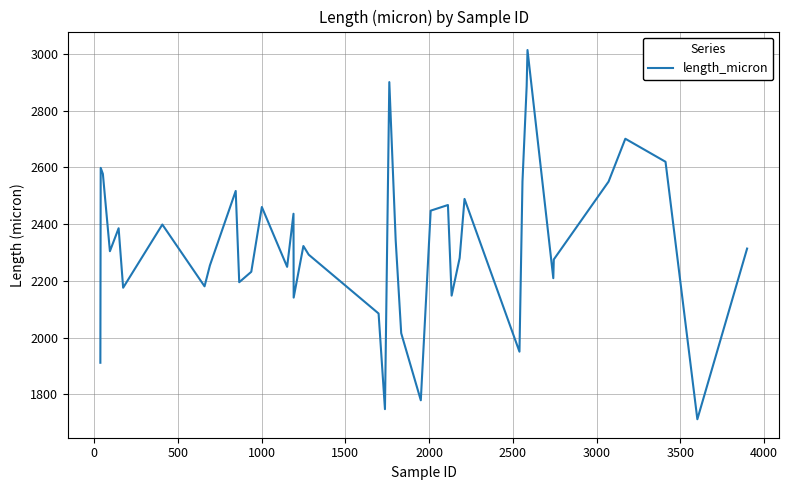

What is the greatest value displayed?

3013.8